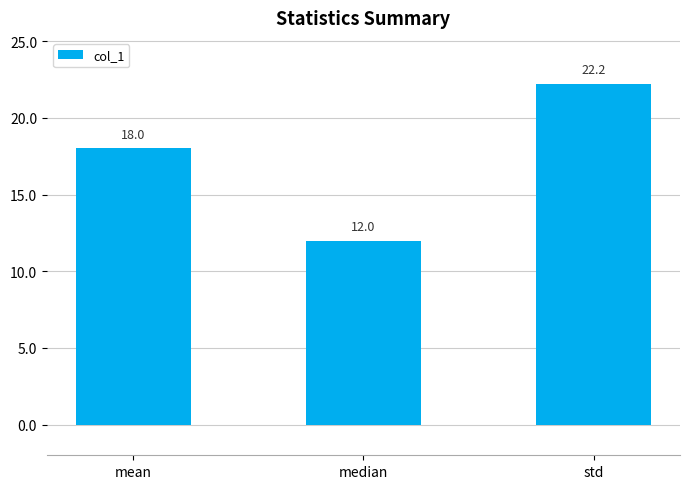

True or false: the data shows 18.0 at mean.

True